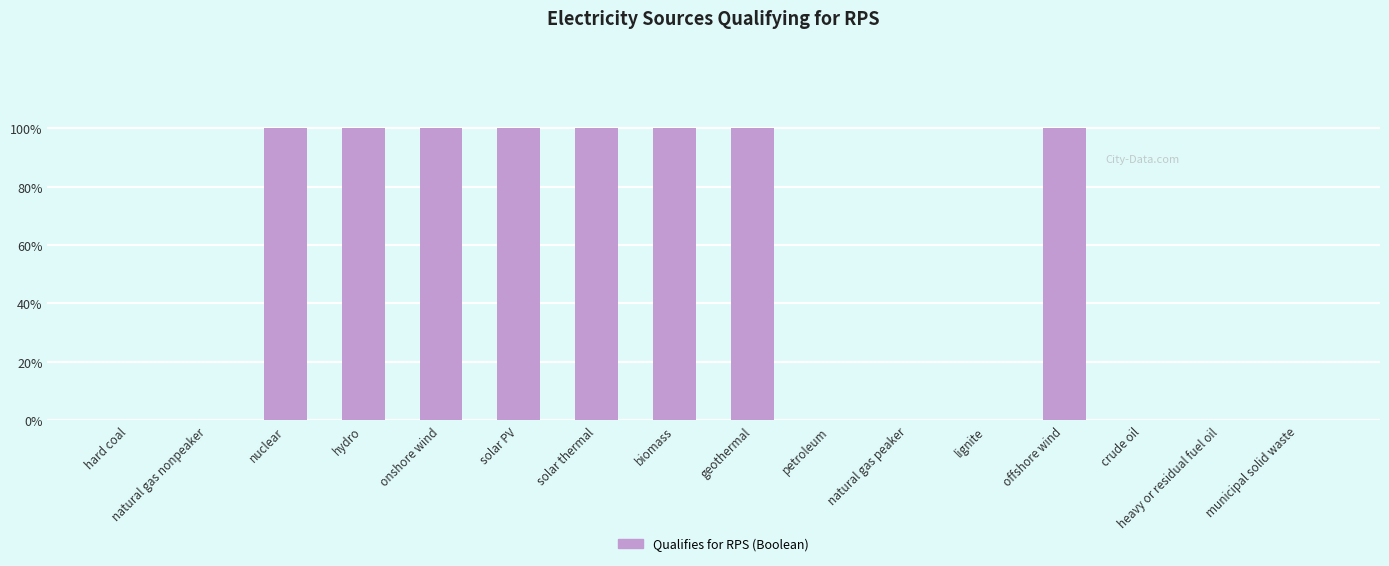

Are the bars horizontal?

No